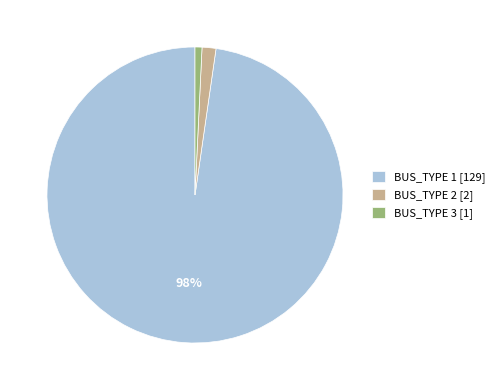

To the nearest percent, what percentage of the pie is BUS_TYPE 3 [1]?

1%